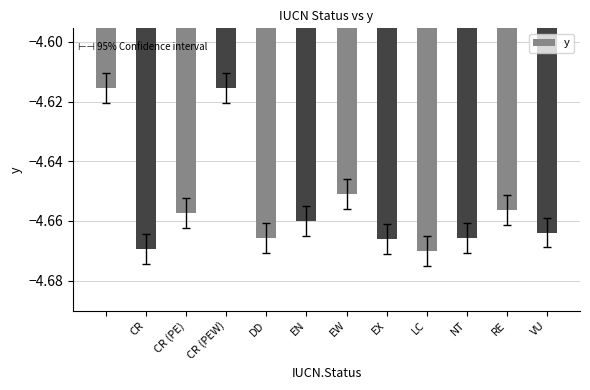

Does the chart contain stacked bars?

No